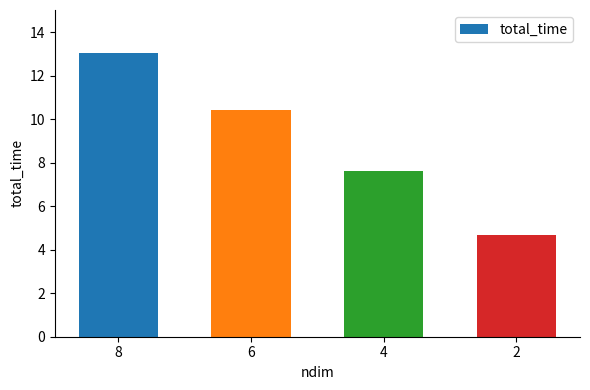

What is the change in value from 8 to 2?

-8.4